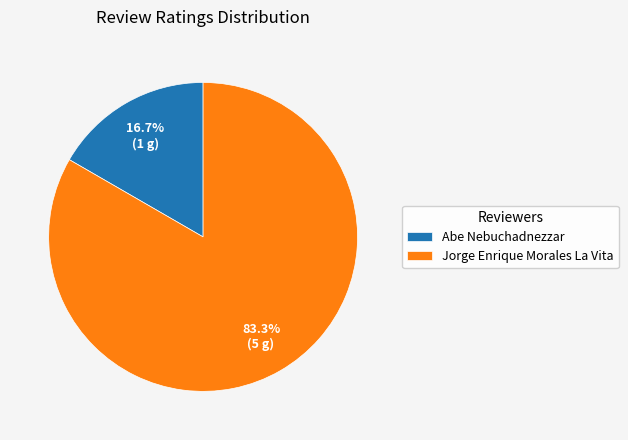

To the nearest percent, what percentage of the pie is Abe Nebuchadnezzar?

17%